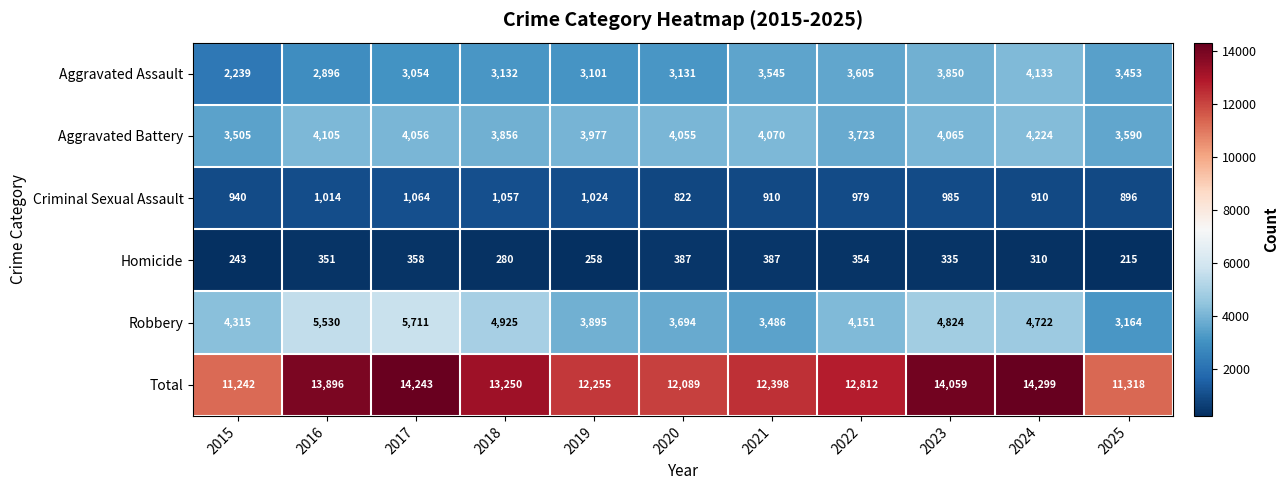

The value of Homicide at 2017 is 126. True or false?

False